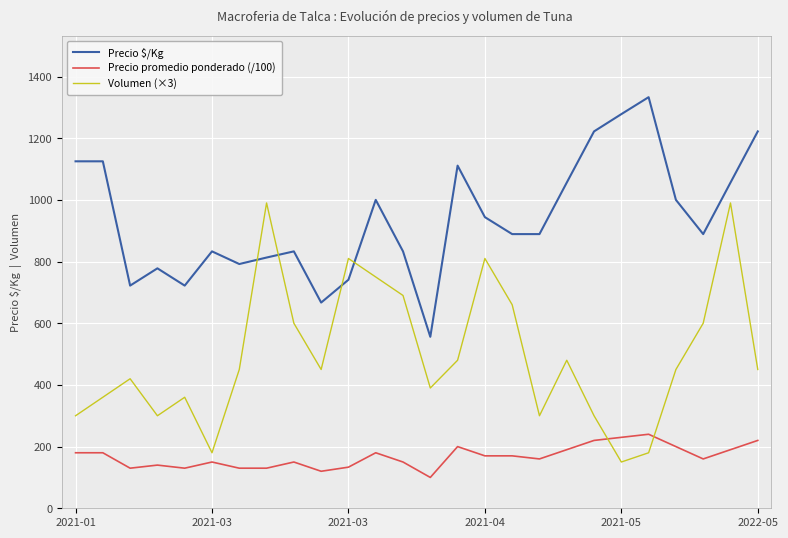

Rank the series by their average value, from highest to lowest.

Precio $/Kg, Volumen (×3), Precio promedio ponderado (/100)